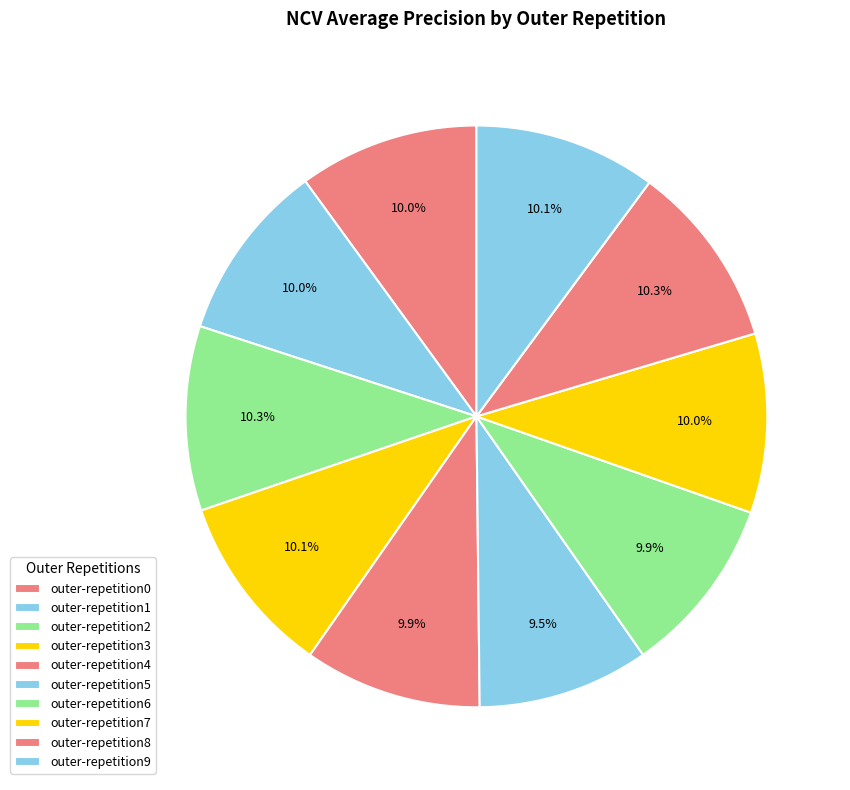

How many slices are in this pie chart?

10